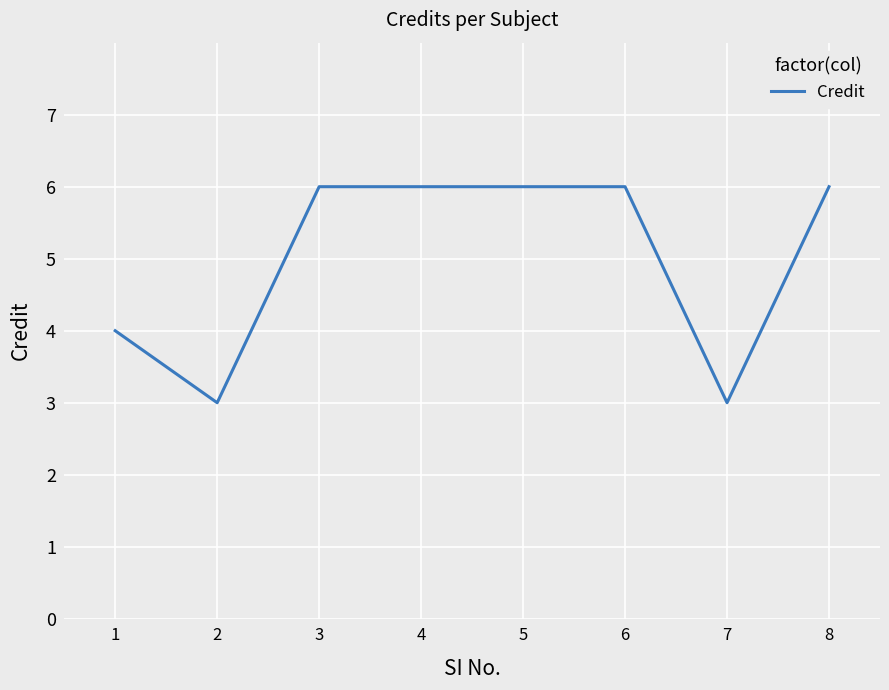

Reading right to left, transcribe all the data shown in this chart.

8=6	7=3	6=6	5=6	4=6	3=6	2=3	1=4